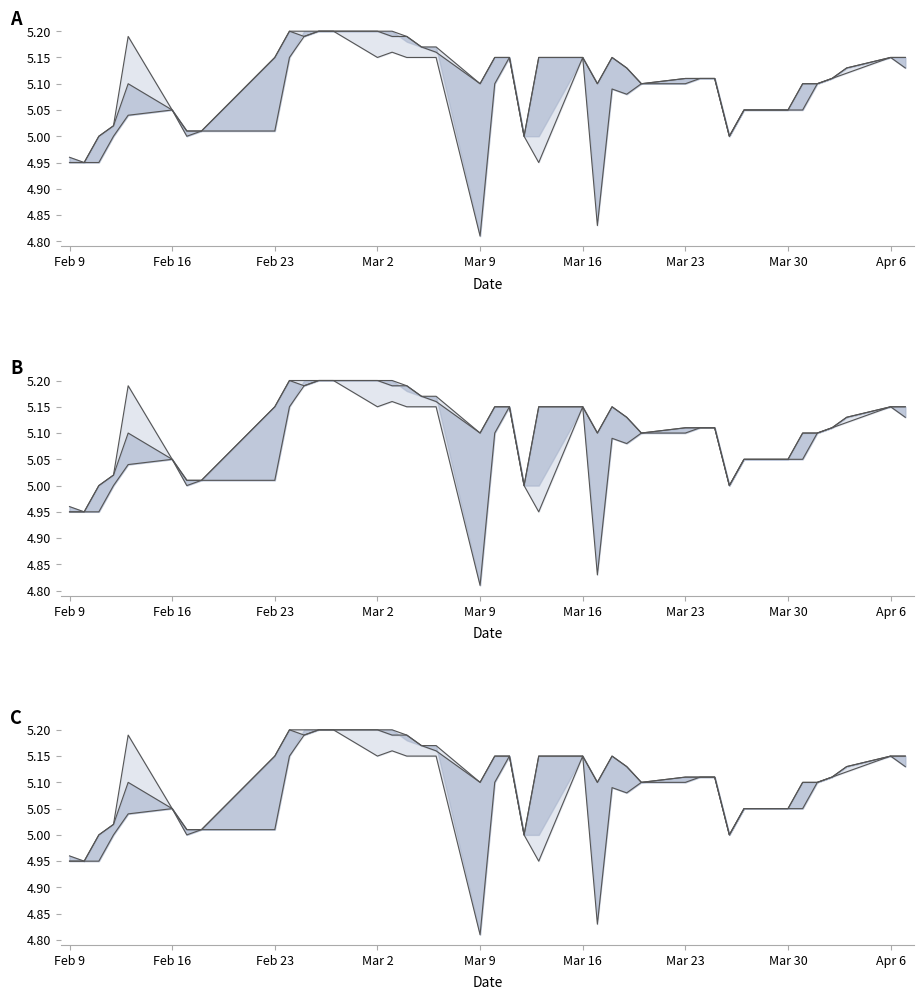

The value of low at Mar 23 is 2.7. True or false?

False